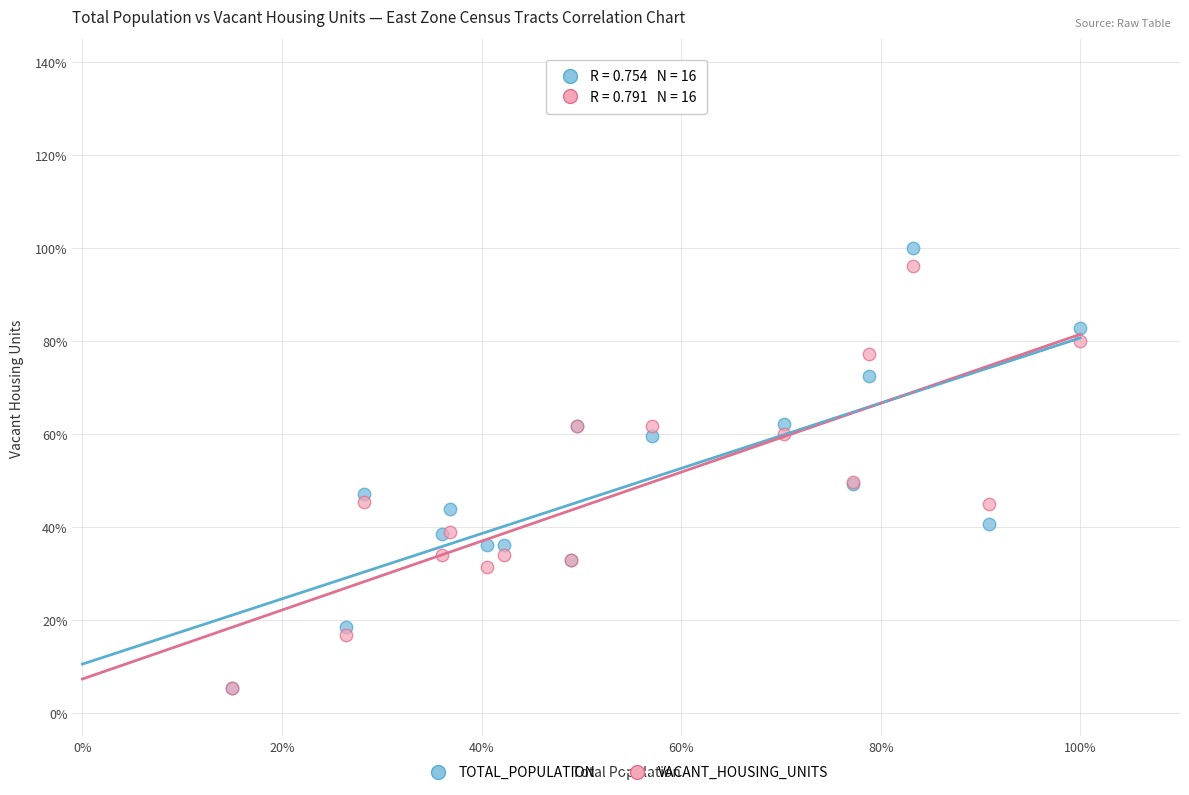

Which series contains the highest Y value?

TOTAL_POPULATION